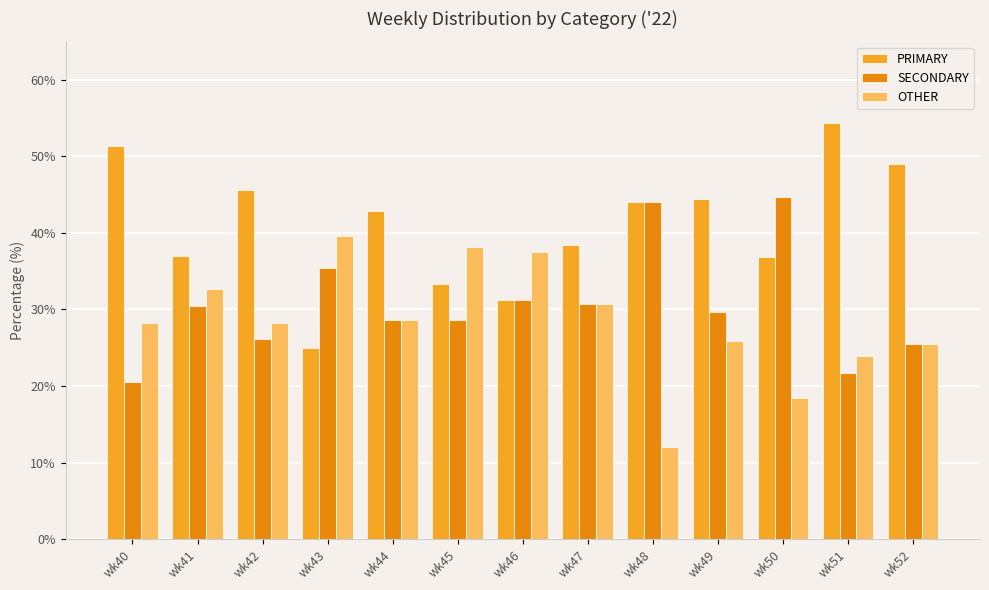

True or false: PRIMARY has a value of 16.3 at wk50.

False